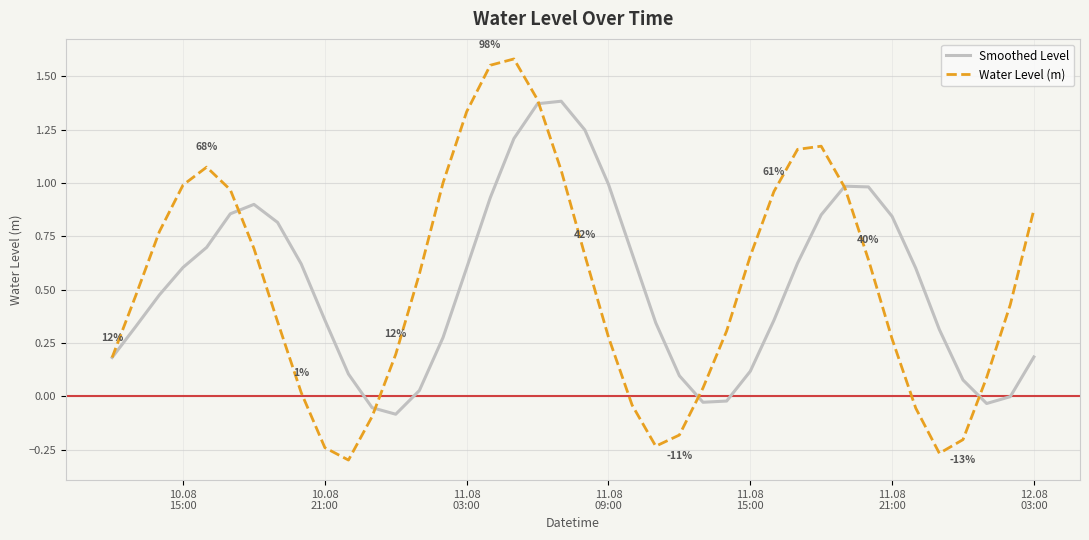

List the series in order of their peak value, highest first.

Water Level (m), Smoothed Level